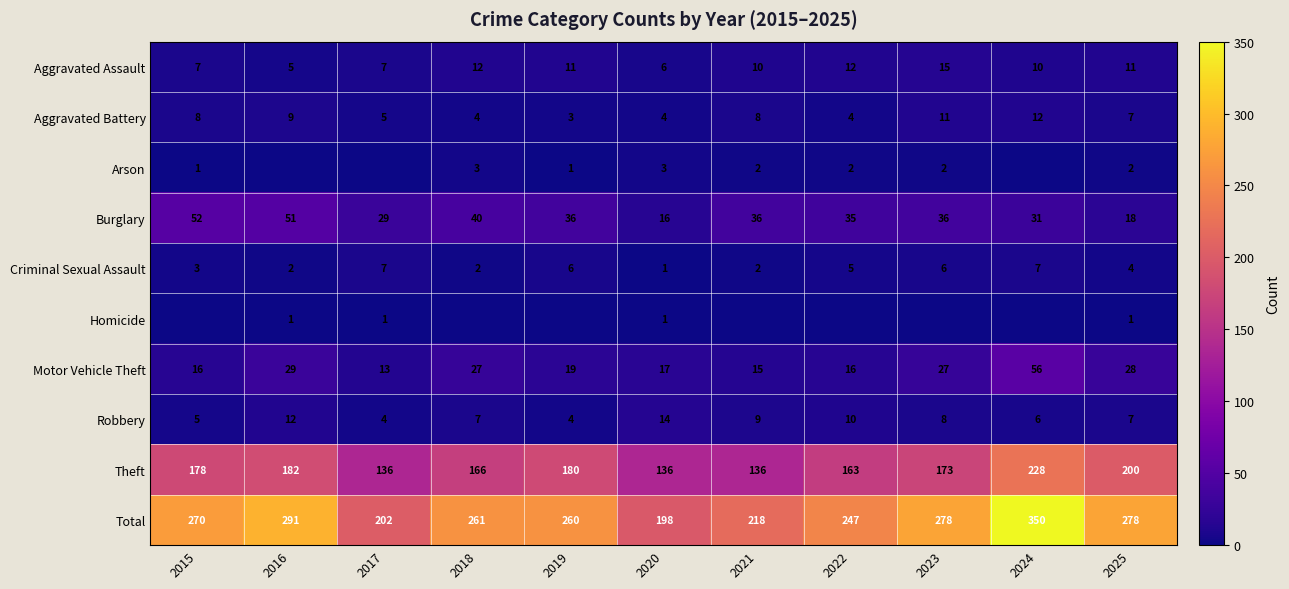

How many Robbery values are between 5 and 10?

7